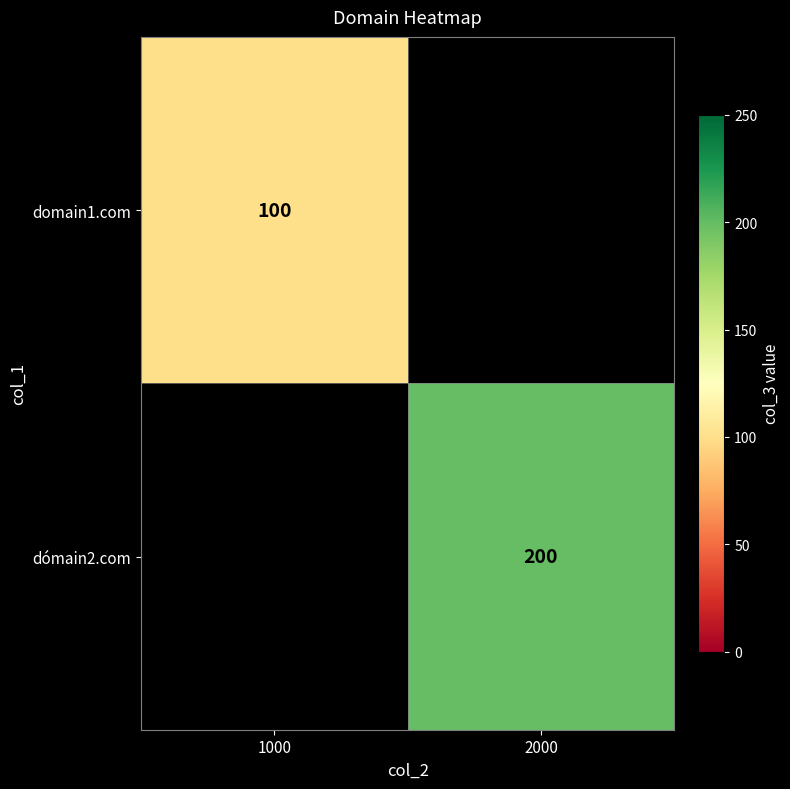

The value of dómain2.com at 2000 is 293.7. True or false?

False